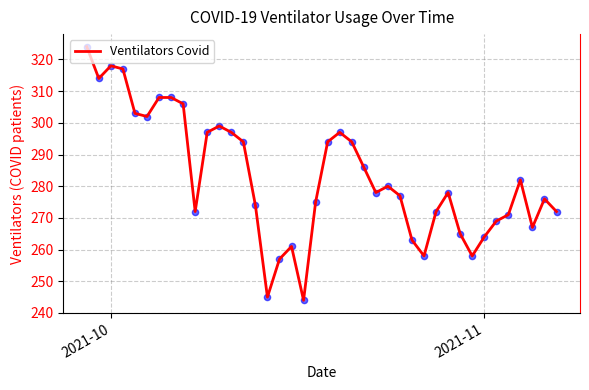

What is the greatest value displayed?

324